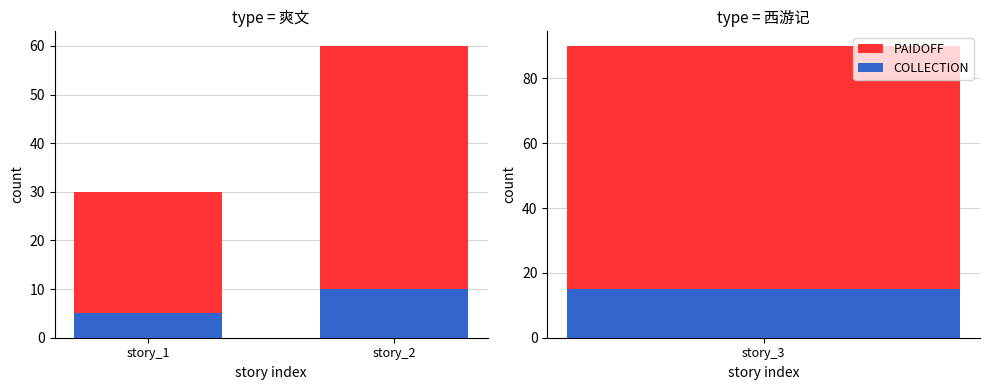

What is the value of the COLLECTION bar at the 1st from the left?

5